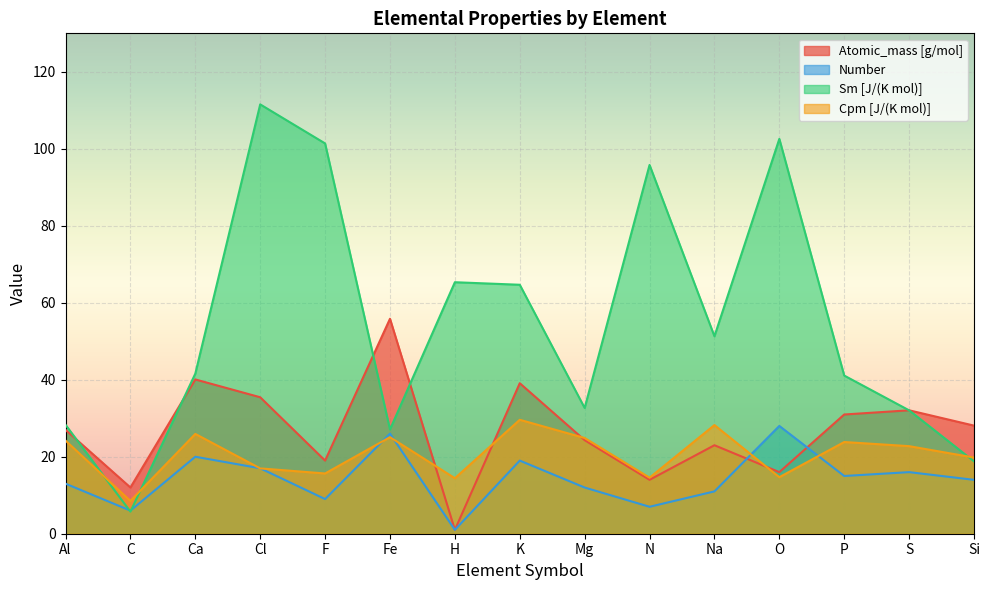

At which category is the sum across all series the highest?

Cl